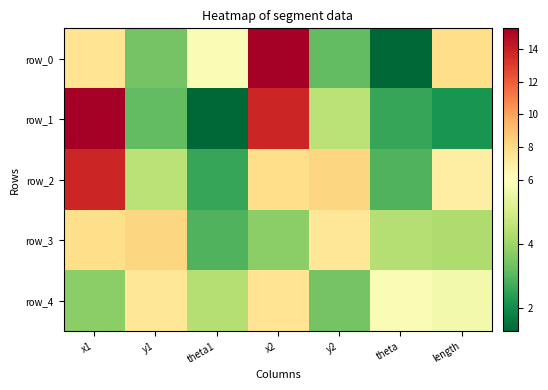

At which label does row_0 first exceed 5?

x1